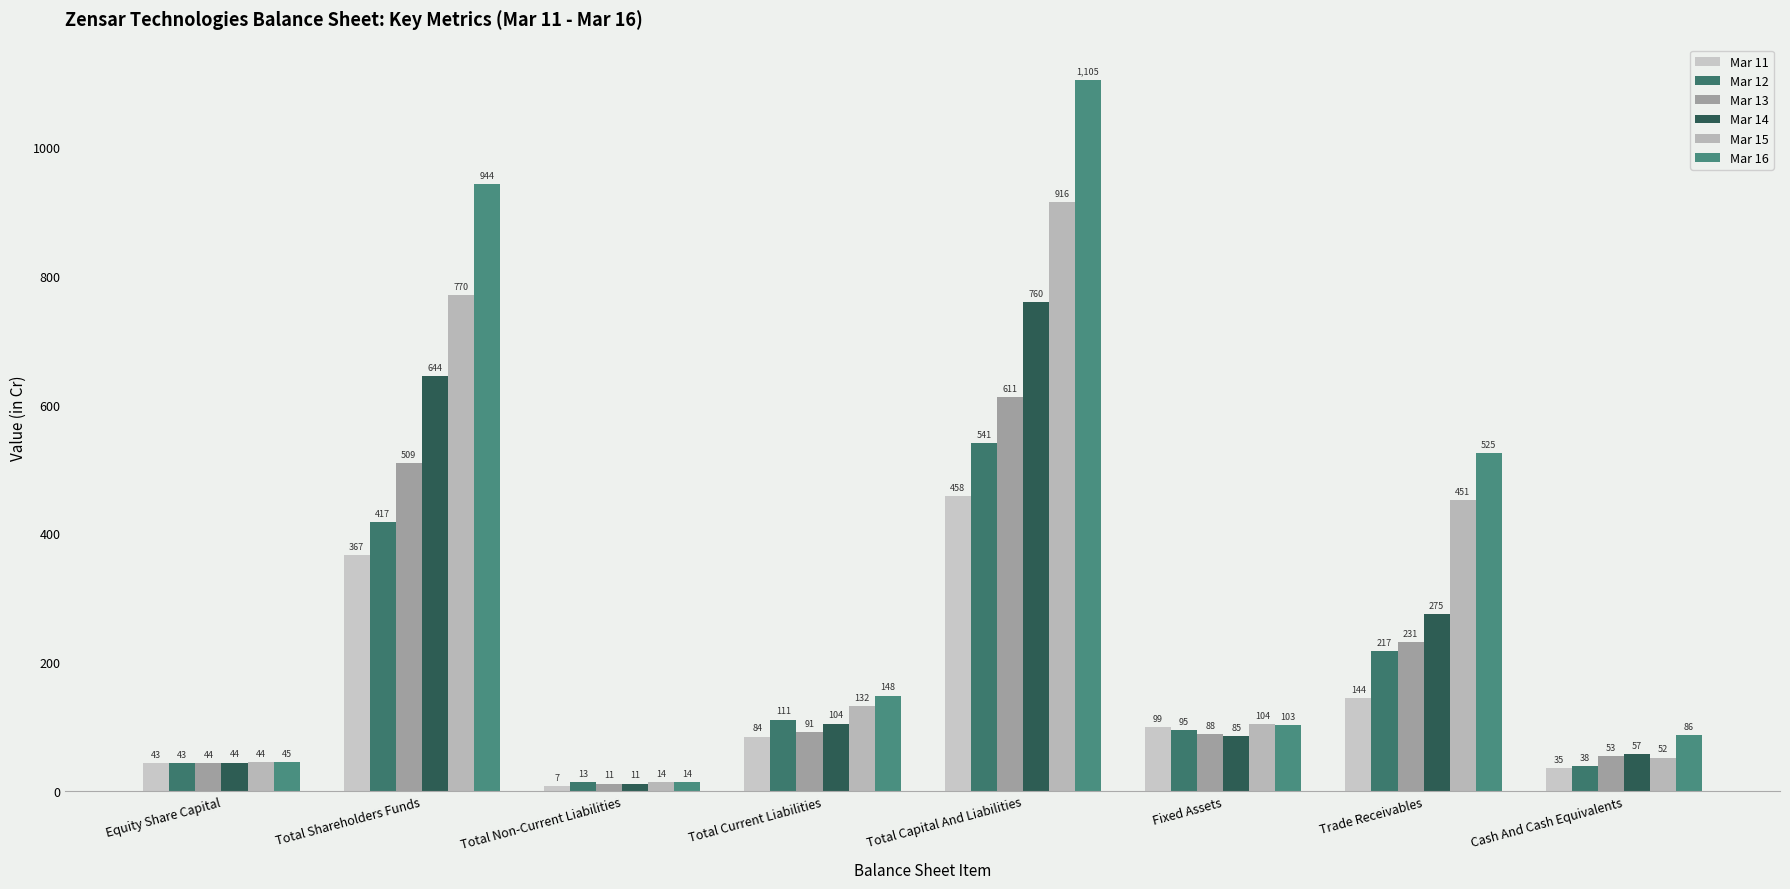

Which series changed the most between Total Non-Current Liabilities and Cash And Cash Equivalents?

Mar 16